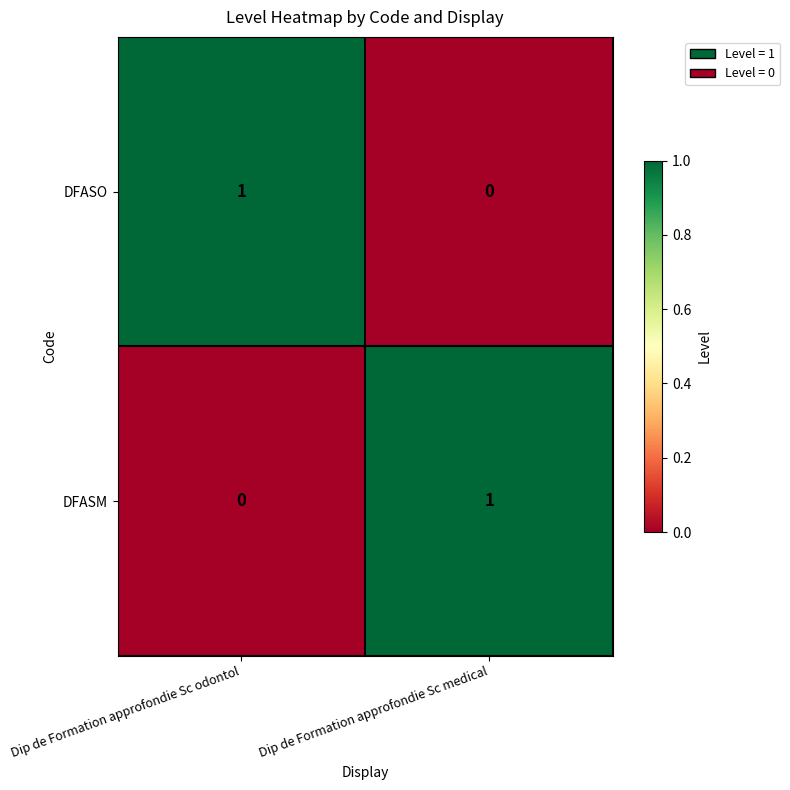

Where is DFASM nearest to the value 0?

Dip de Formation approfondie Sc odontol